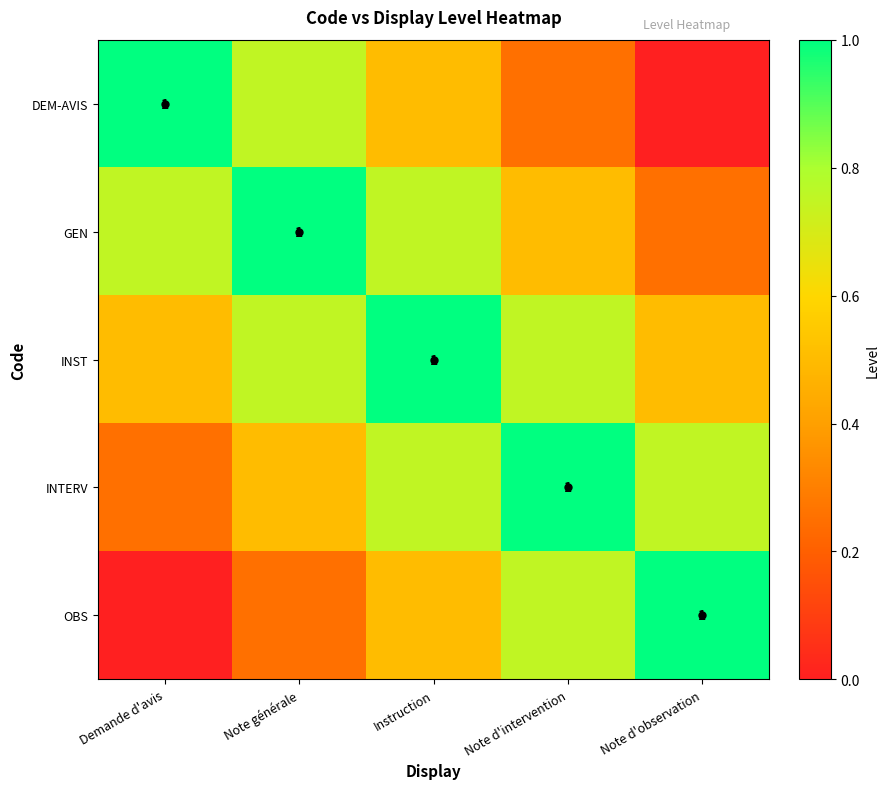

What is the maximum value shown in the chart?

1.0